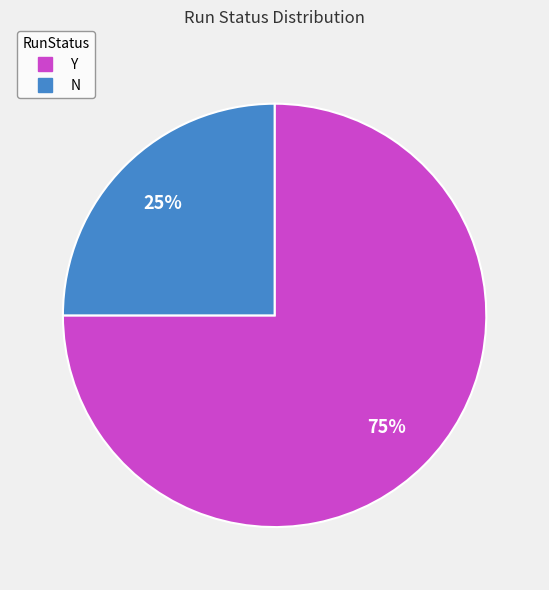

How many slices are in this pie chart?

2